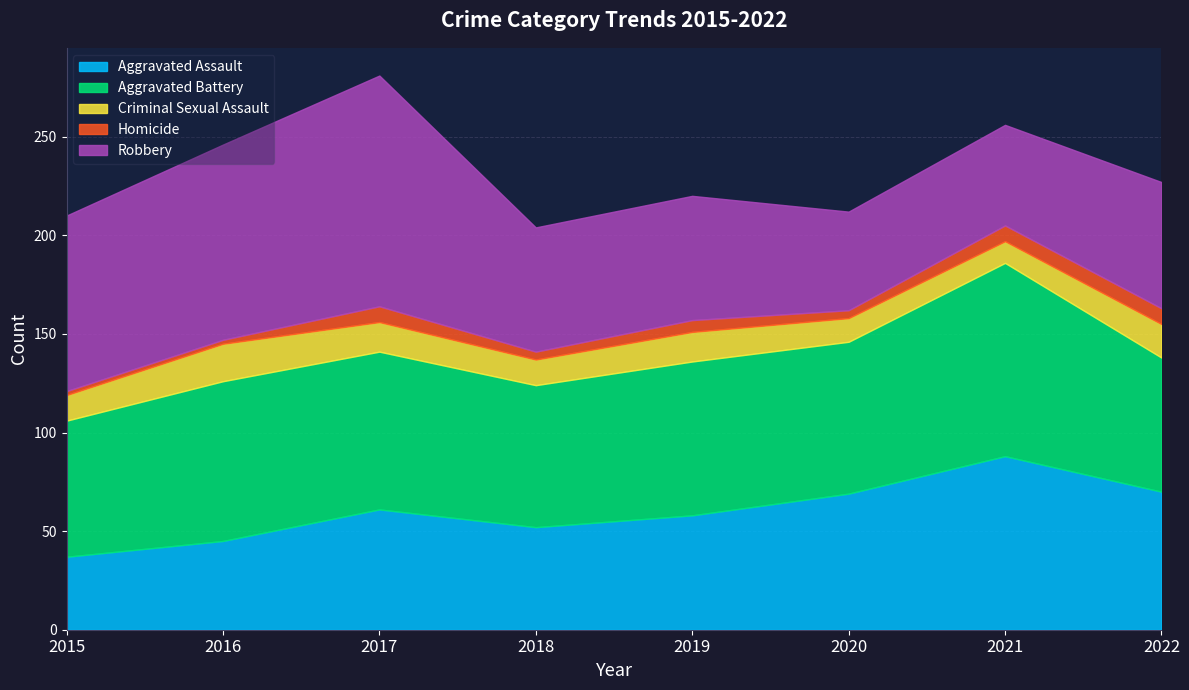

True or false: Criminal Sexual Assault has more than 1 interior local peaks.

True